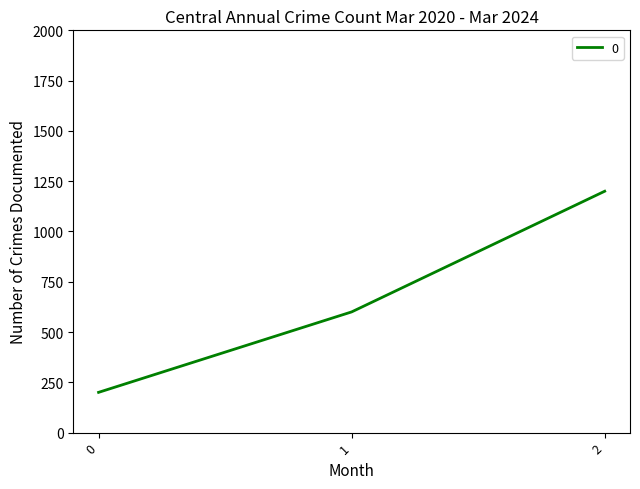

Is it true that the value at 1 is 849?

False